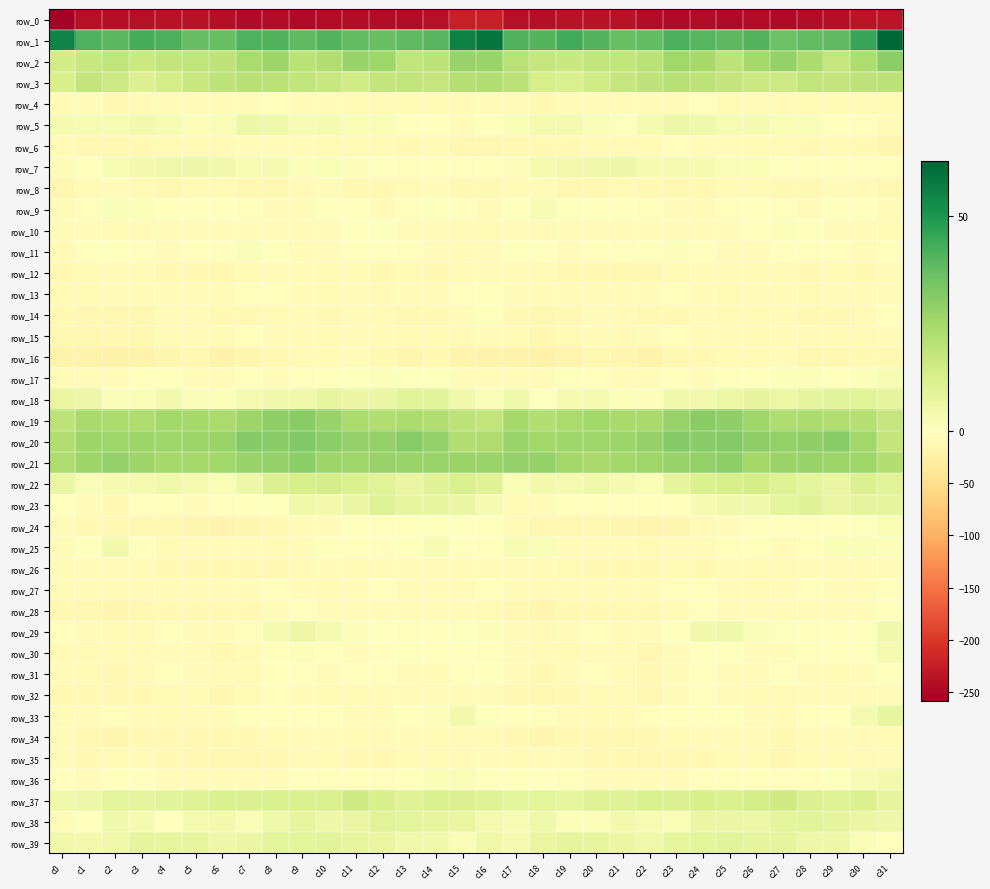

What is the minimum value shown in the chart?

-258.9